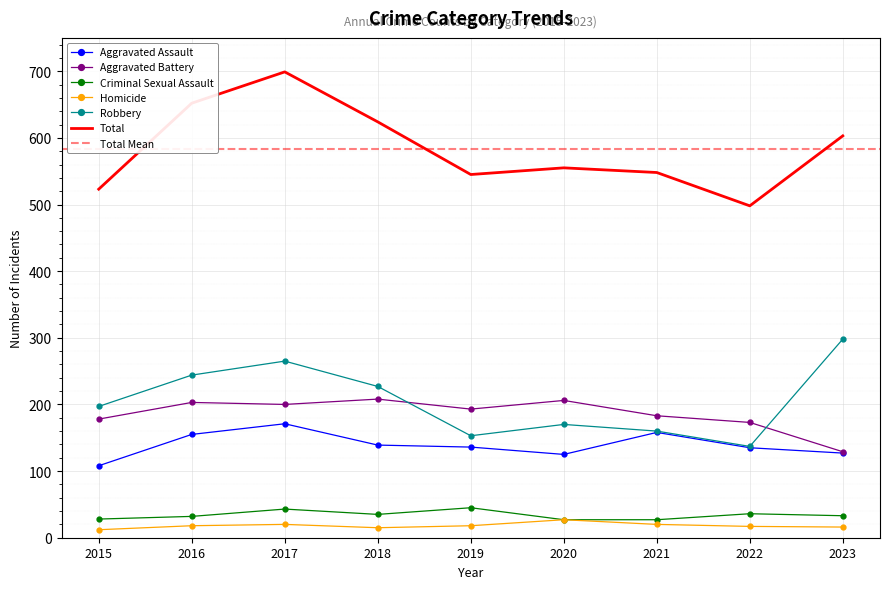

Reading right to left, transcribe all the data shown in this chart.

Aggravated Assault: 2023=127	2022=135	2021=158	2020=125	2019=136	2018=139	2017=171	2016=155	2015=108
Aggravated Battery: 2023=129	2022=173	2021=183	2020=206	2019=193	2018=208	2017=200	2016=203	2015=178
Criminal Sexual Assault: 2023=33	2022=36	2021=27	2020=27	2019=45	2018=35	2017=43	2016=32	2015=28
Homicide: 2023=16	2022=17	2021=20	2020=27	2019=18	2018=15	2017=20	2016=18	2015=12
Robbery: 2023=298	2022=137	2021=160	2020=170	2019=153	2018=227	2017=265	2016=244	2015=197
Total: 2023=603	2022=498	2021=548	2020=555	2019=545	2018=624	2017=699	2016=652	2015=523